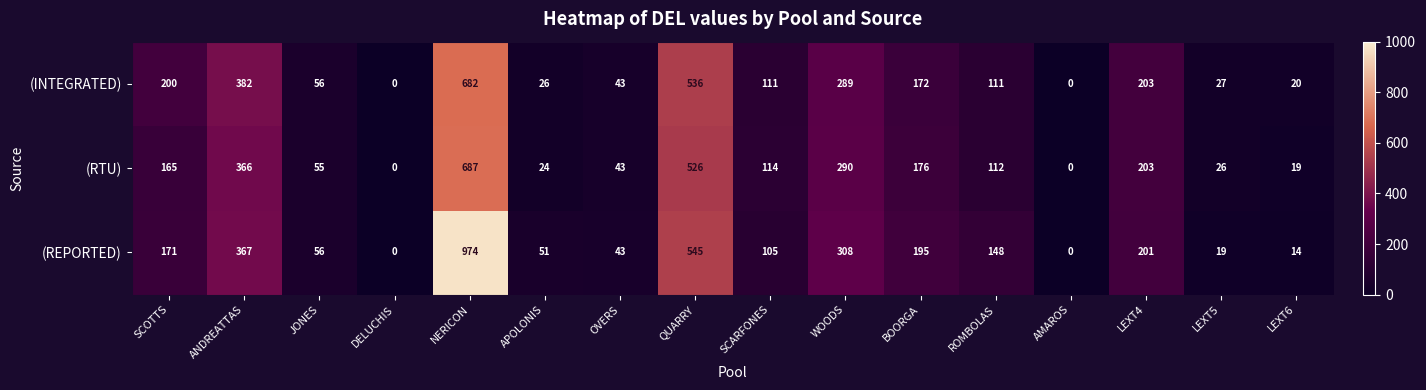

At which category is the sum across all series the highest?

NERICON